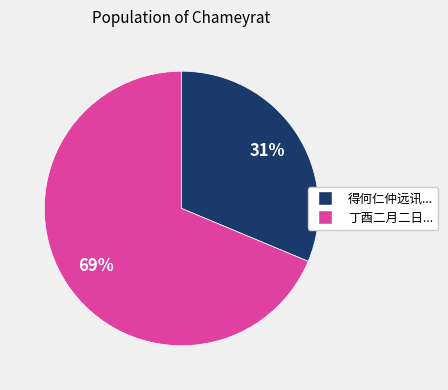

How many segments does this pie chart have?

2